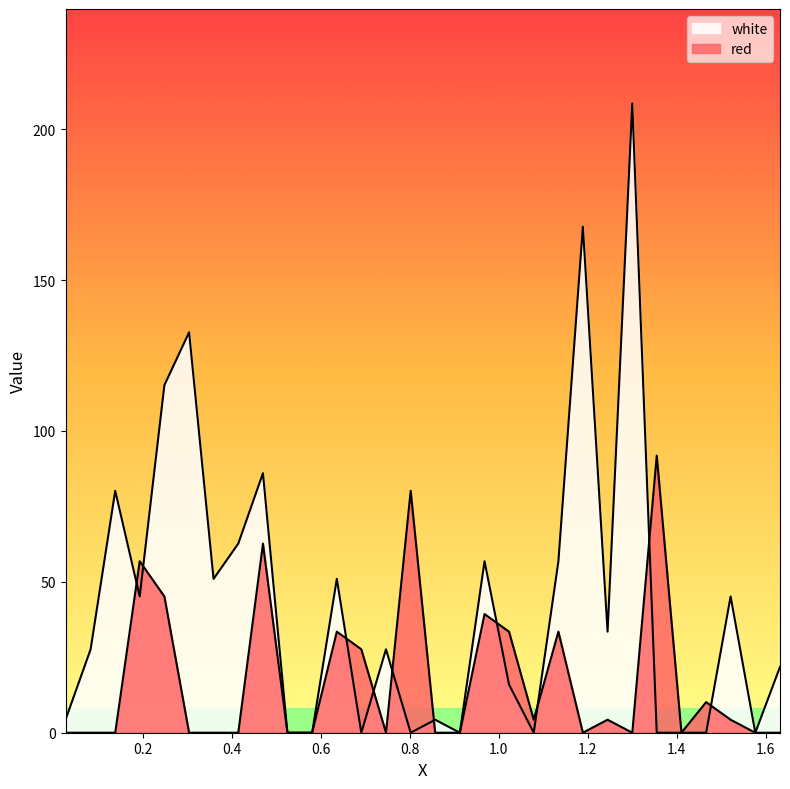

At which category does white reach its first local valley?

0.1935